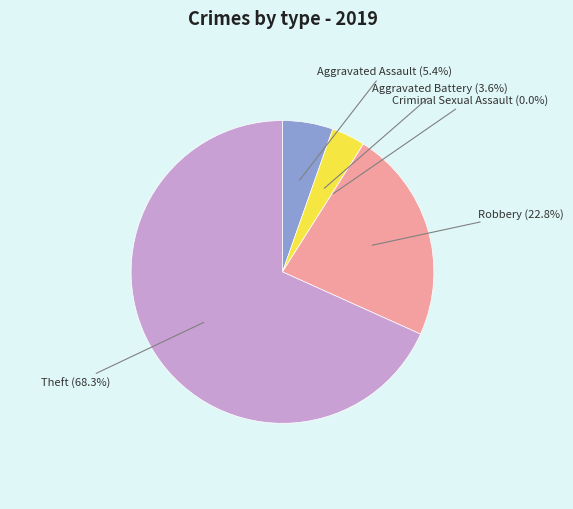

How many segments does this pie chart have?

5